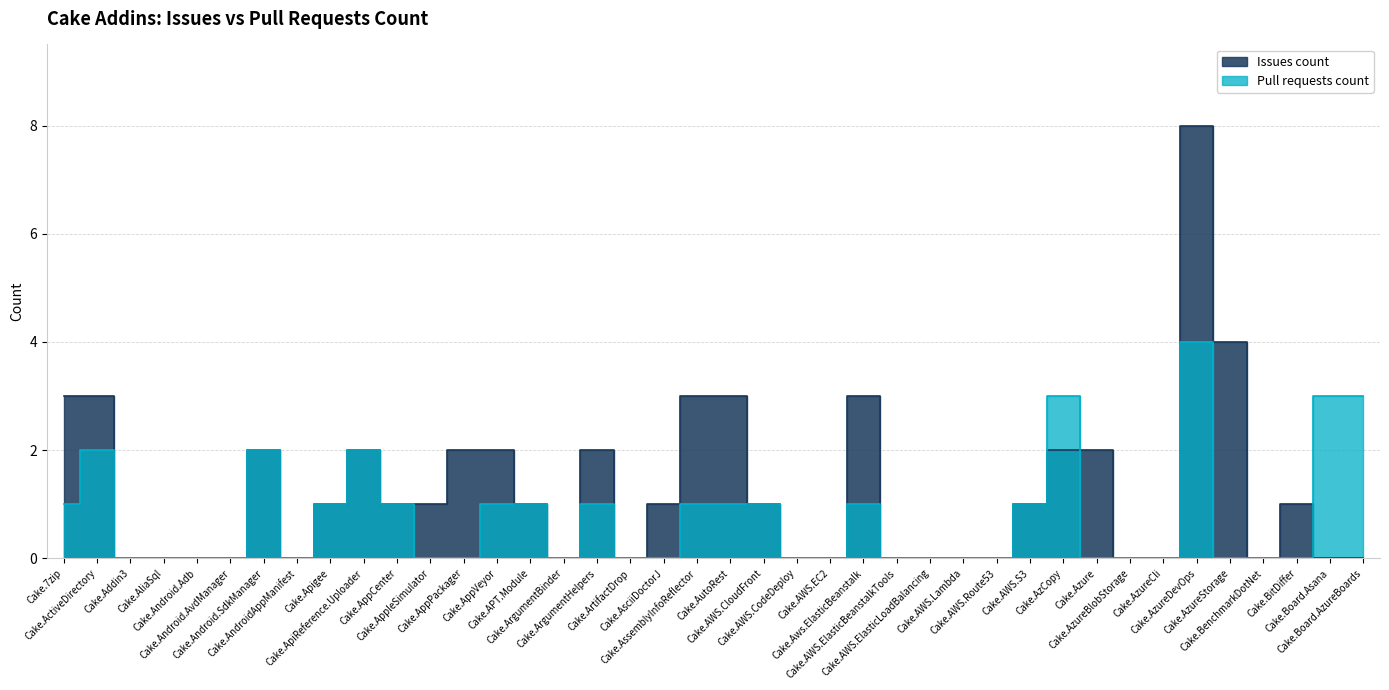

Which series has the largest range (max minus min)?

Issues count